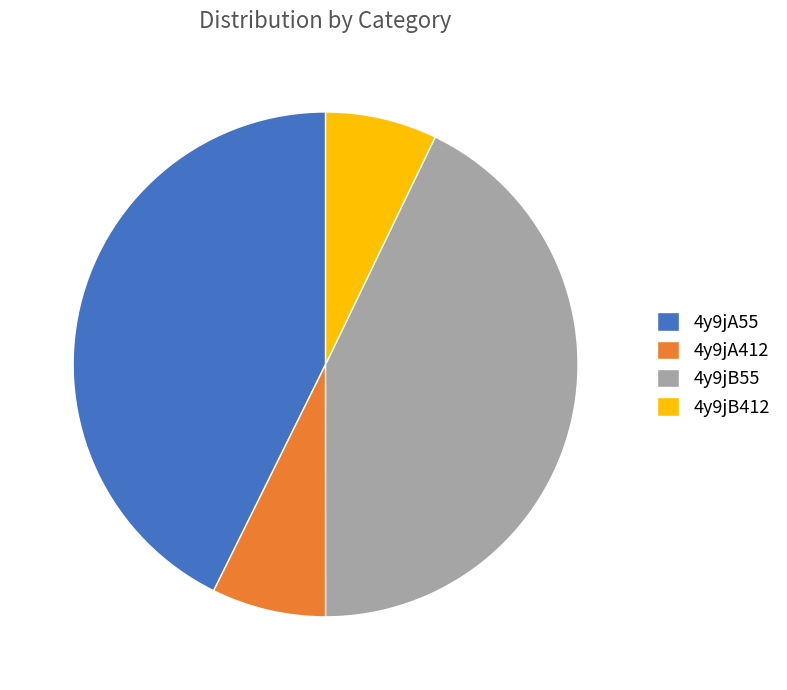

Do 4y9jB412 and 4y9jA412 together represent more than half of the pie?

No